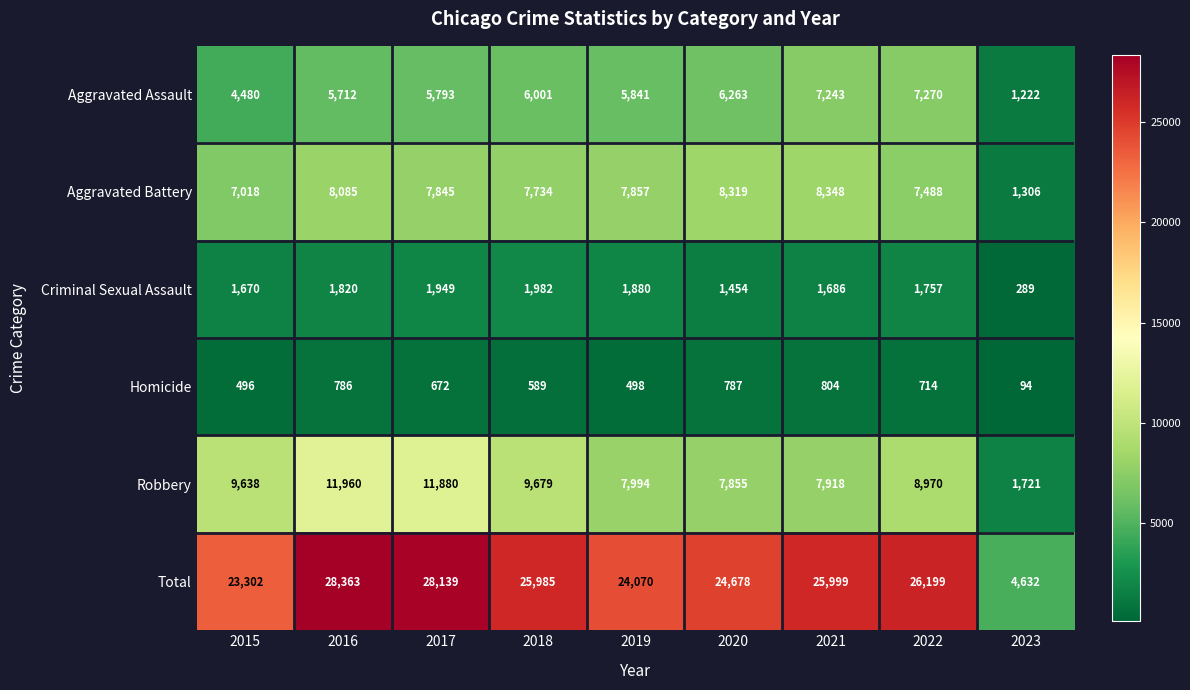

Is it true that Aggravated Battery equals 11725 at 2015?

False